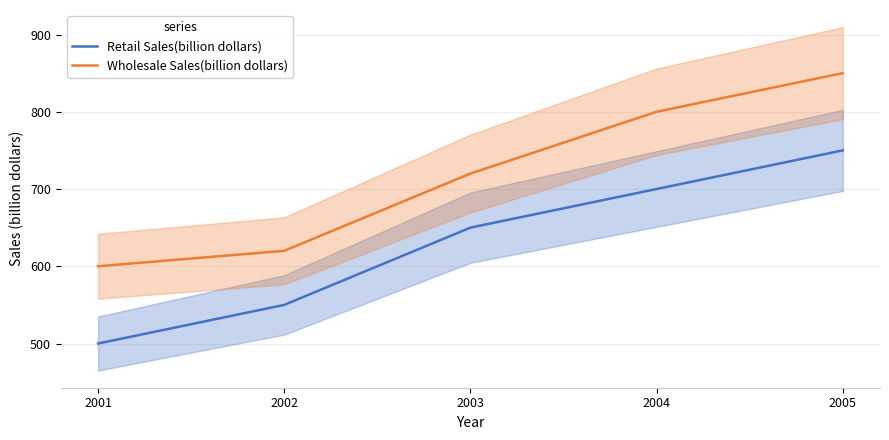

What is the sum of the Wholesale Sales(billion dollars) values at 2002 and 2004?

1420